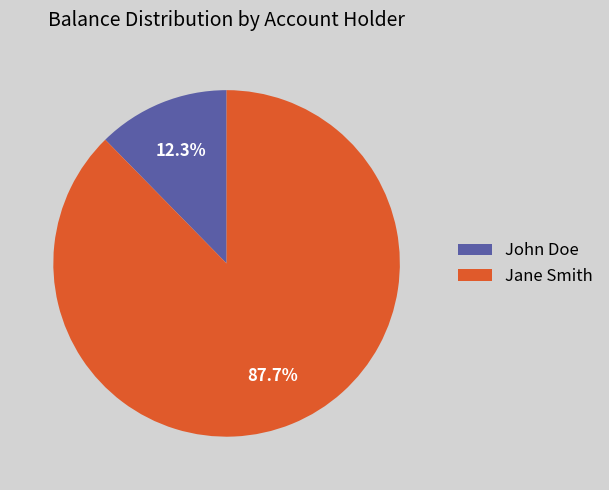

What percentage is NOT represented by Jane Smith?

12.3%